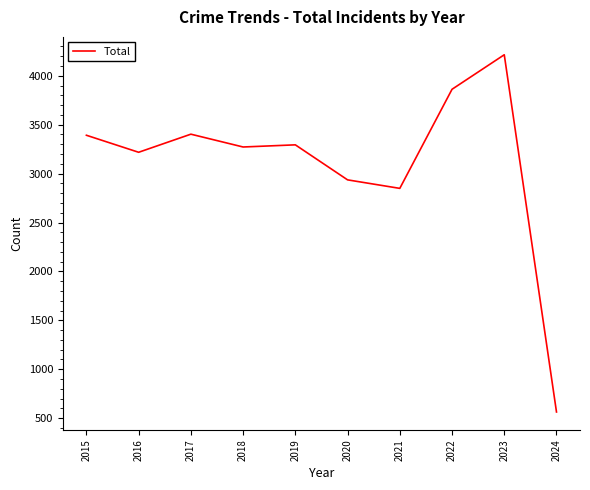

At which category does the data reach its first local peak?

2017